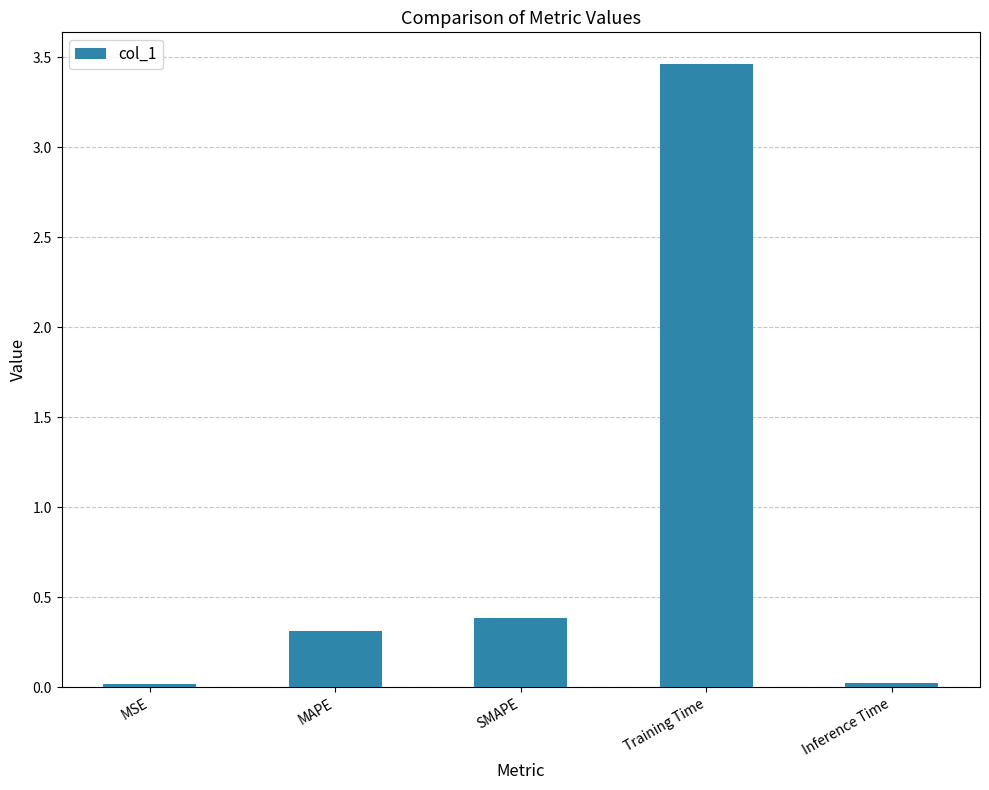

How many categories are shown in the chart?

5